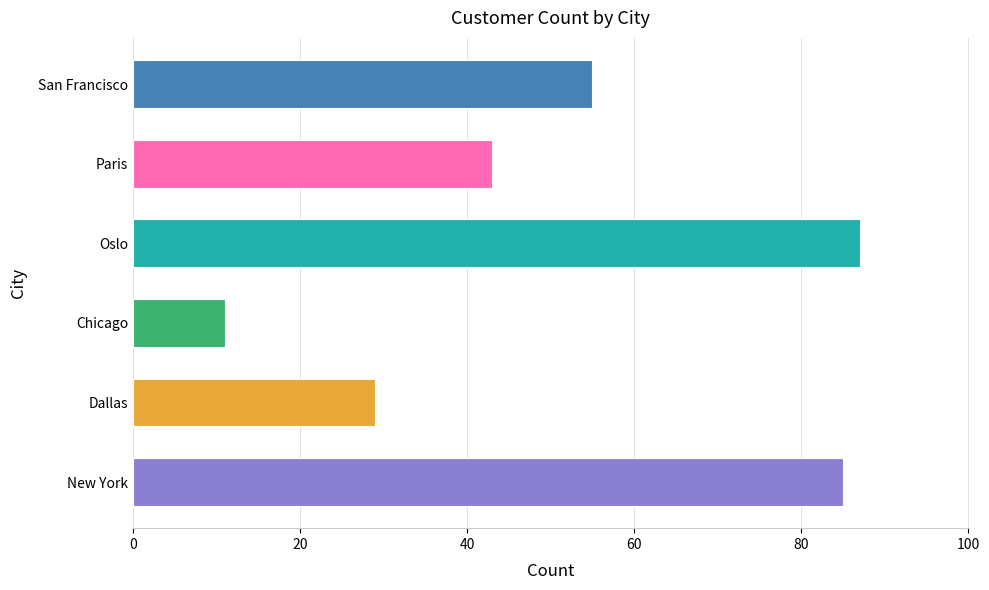

Reading bottom to top, list all the values displayed in this chart.

85	29	11	87	43	55